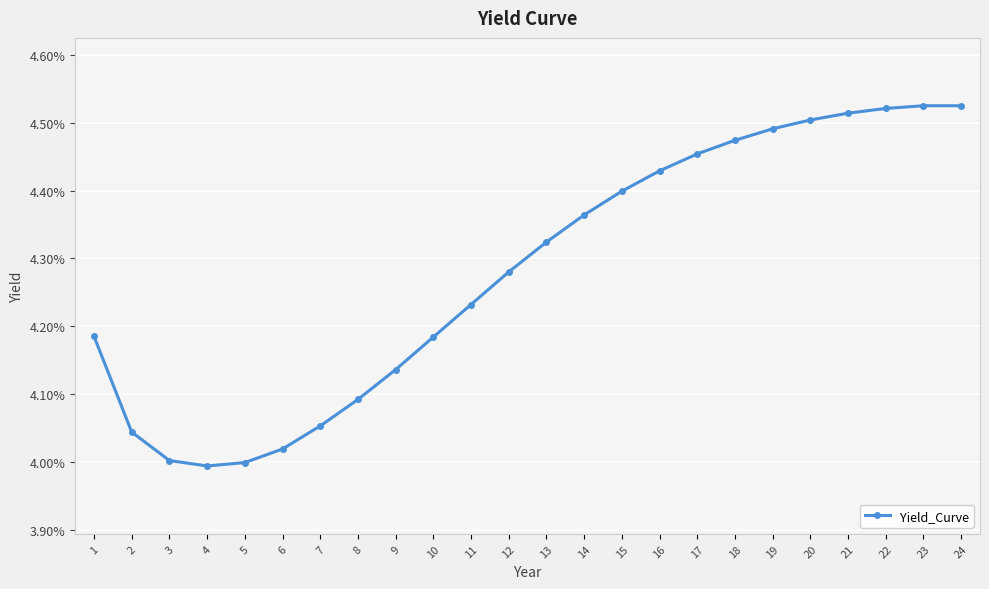

Does the chart have visible grid lines?

Yes